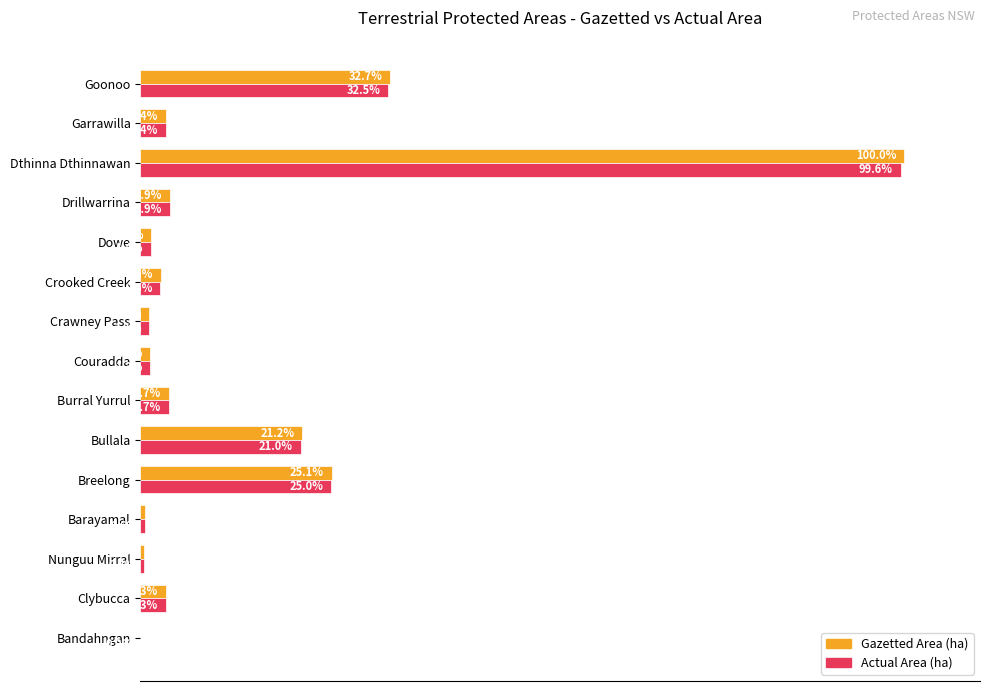

At which label is Gazetted Area (ha) closest to 50?

Goonoo